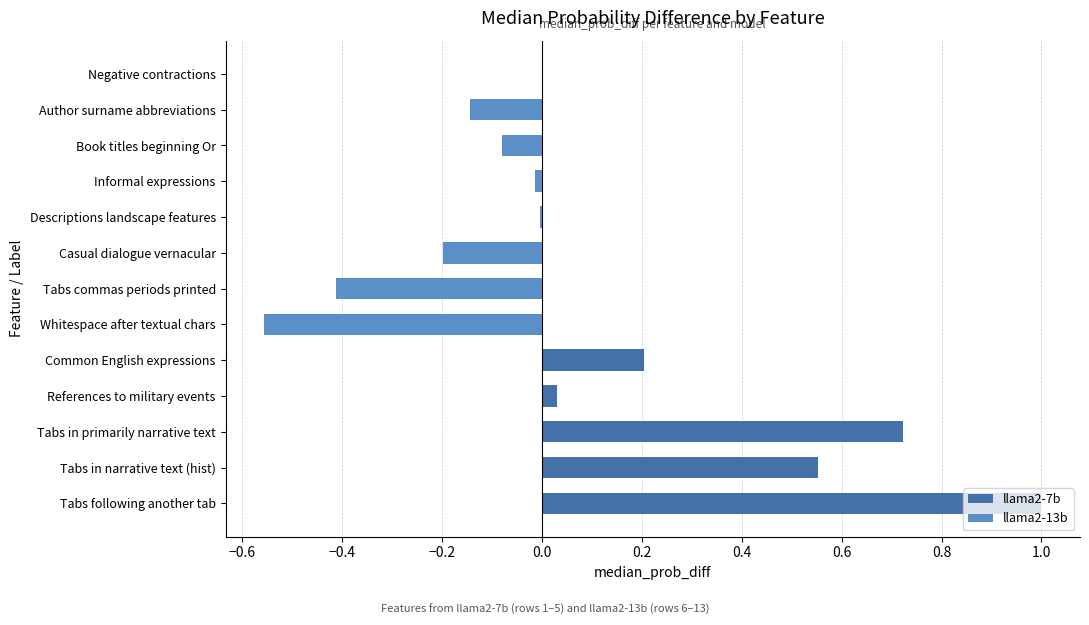

Reading left to right, list all the values displayed in this chart.

1.0	0.6	0.7	0.0	0.2	-0.6	-0.4	-0.2	-0.0	-0.0	-0.1	-0.1	-0.0